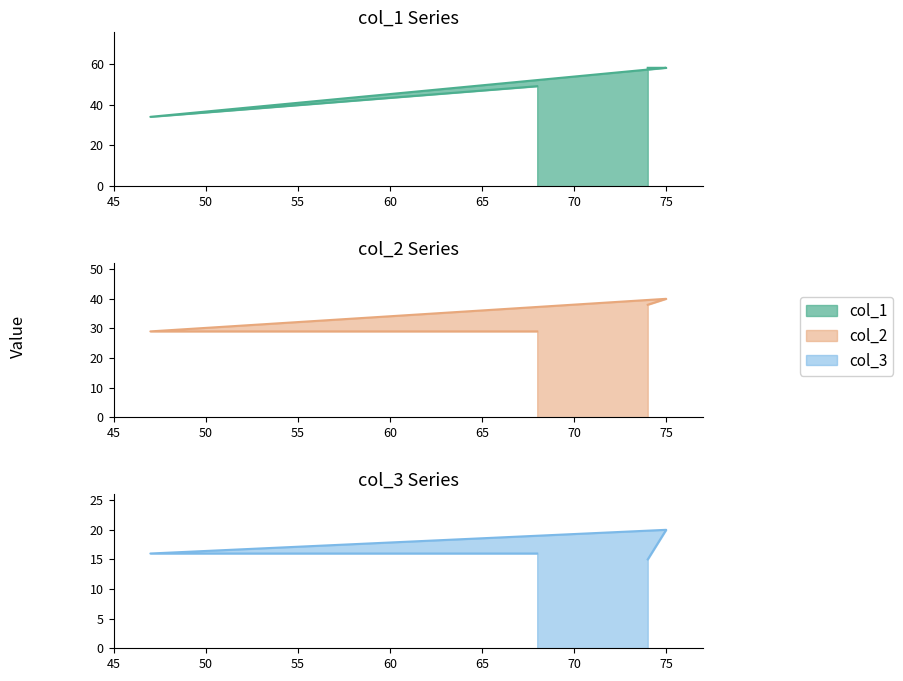

List the series in order of their overall mean, highest first.

col_1, col_2, col_3